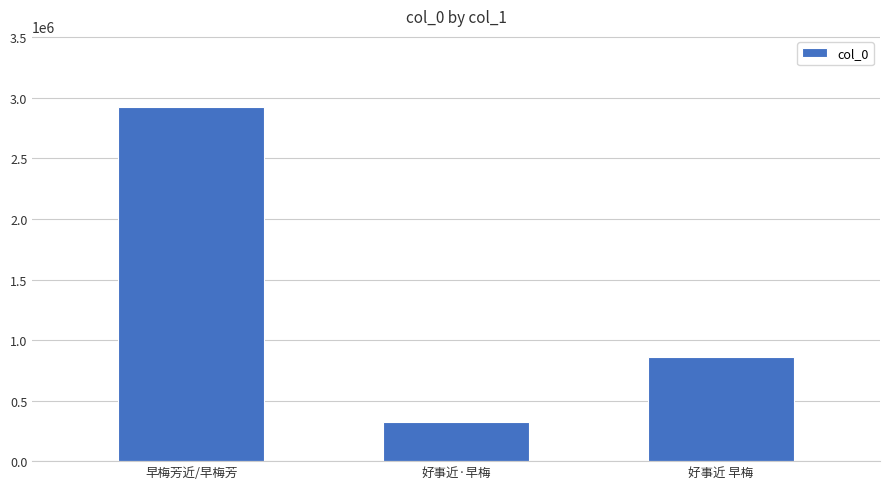

Reading left to right, extract all data points from this chart.

早梅芳近/早梅芳=2926947	好事近·早梅=323862	好事近 早梅=861804